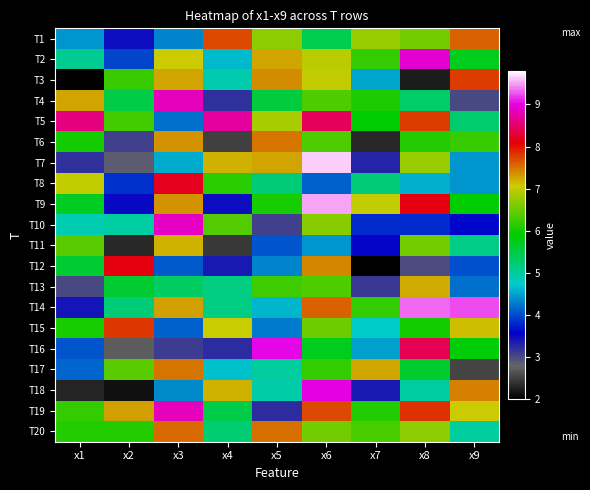

List the series in order of their peak value, lowest first.

T11, T13, T6, T17, T20, T1, T3, T15, T12, T8, T5, T19, T4, T10, T2, T18, T16, T14, T9, T7